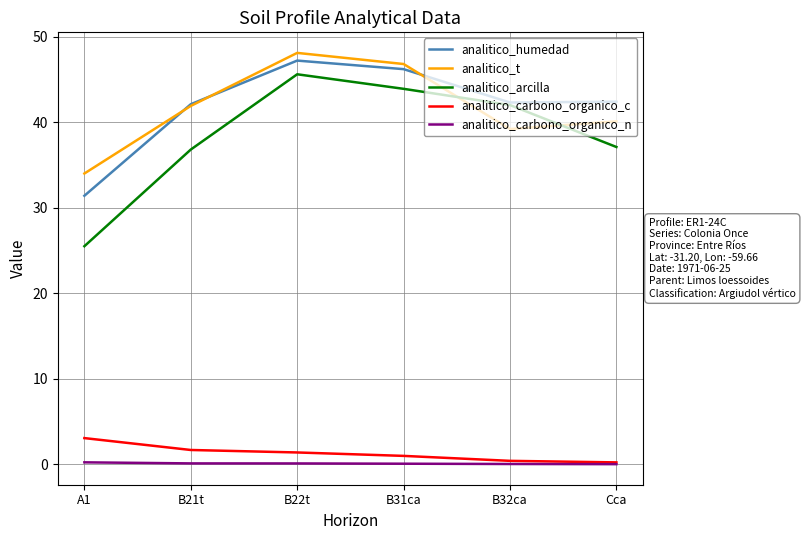

Rank the series by their maximum value, from lowest to highest.

analitico_carbono_organico_n, analitico_carbono_organico_c, analitico_arcilla, analitico_humedad, analitico_t